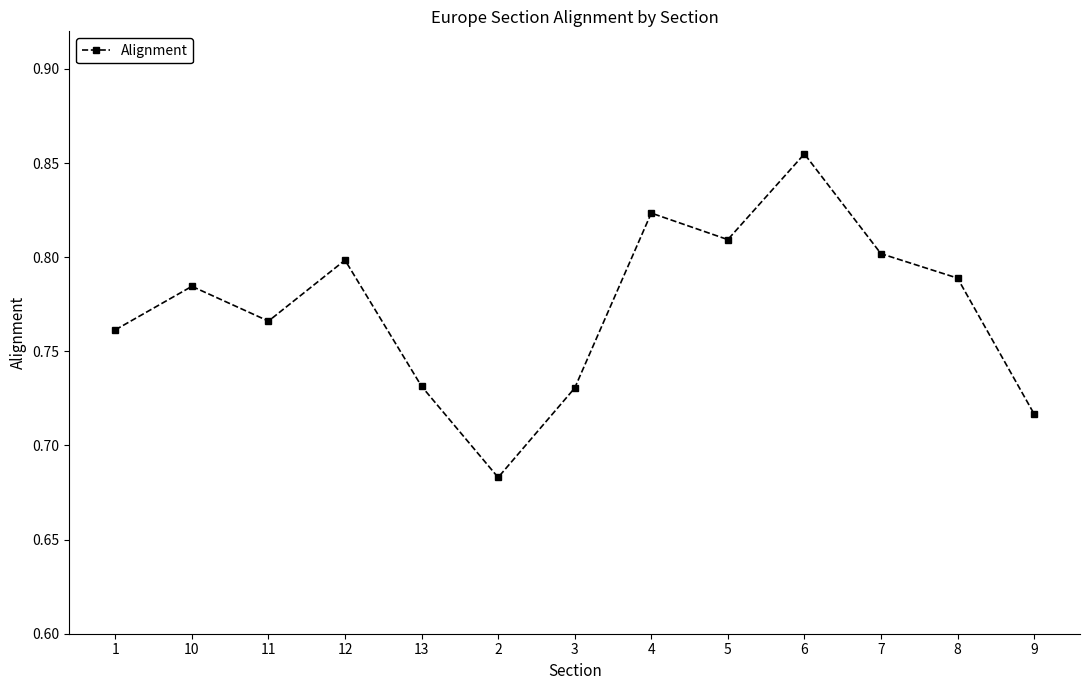

Count the values in the range 0 to 1.

13